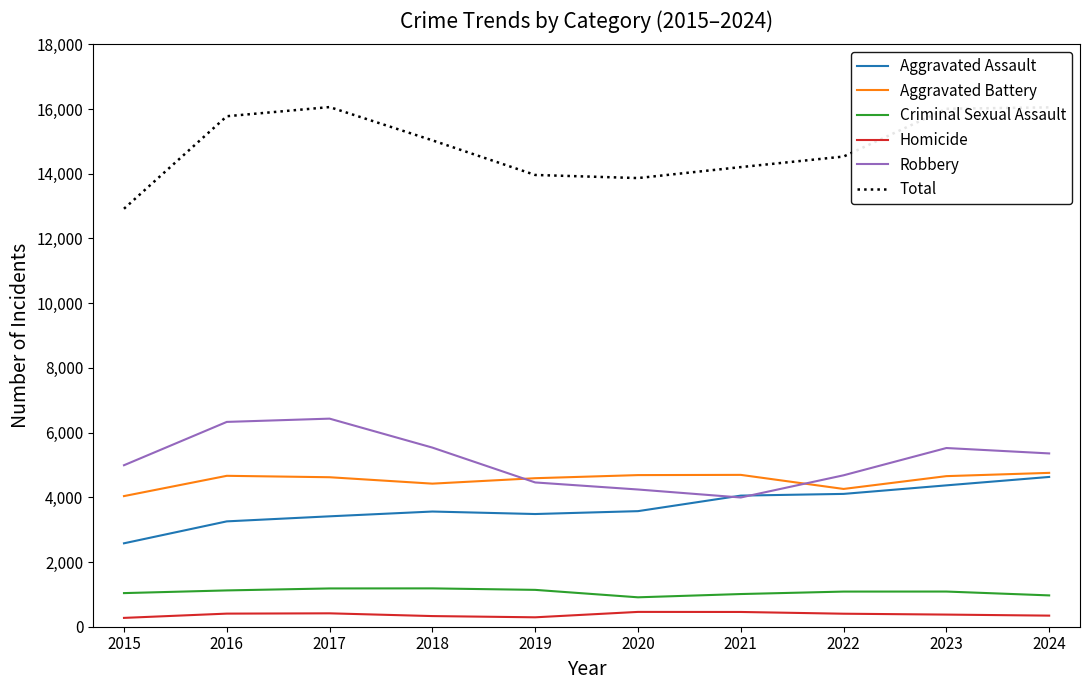

True or false: Criminal Sexual Assault and Homicide intersect in this chart.

False